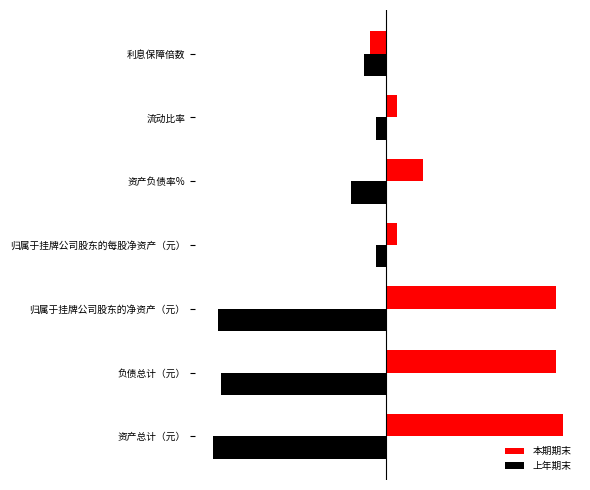

What are all the series names shown in the legend?

本期期末, 上年期末